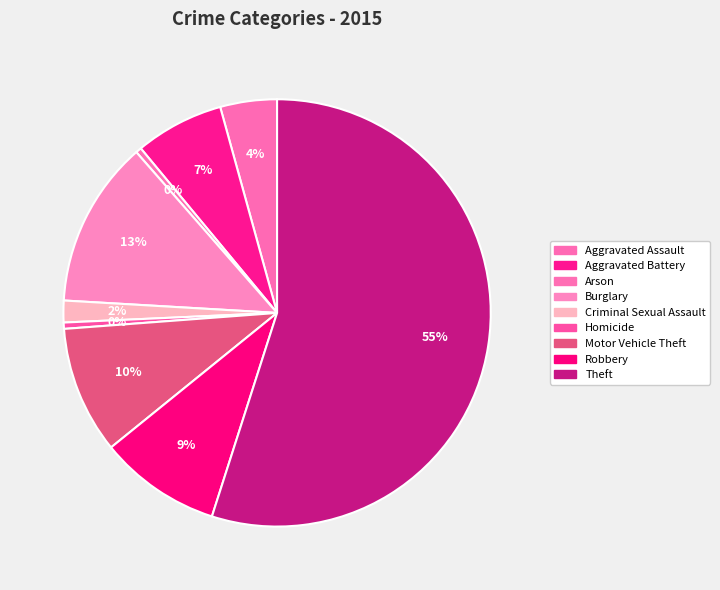

The Aggravated Assault slice represents 14% of the pie. True or false?

False